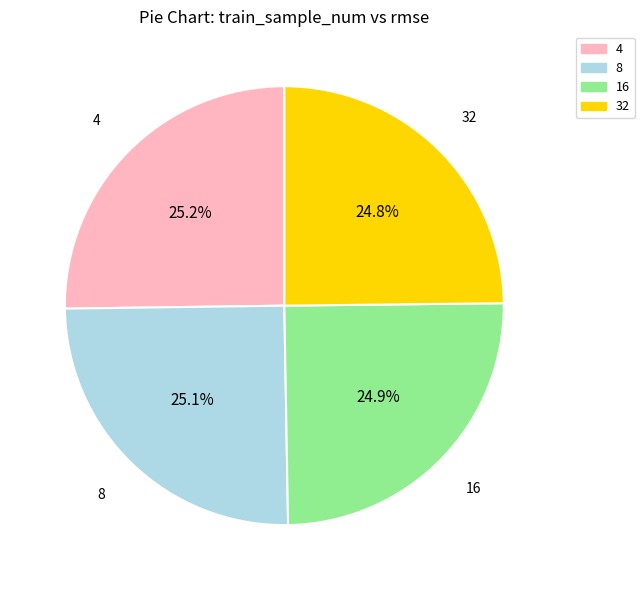

What portion of the pie excludes 32?

75.2%